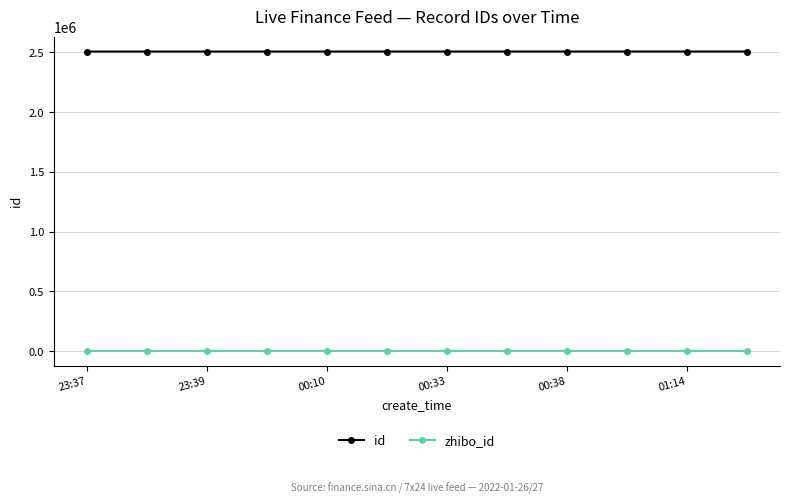

What are all the series names shown in the legend?

id, zhibo_id